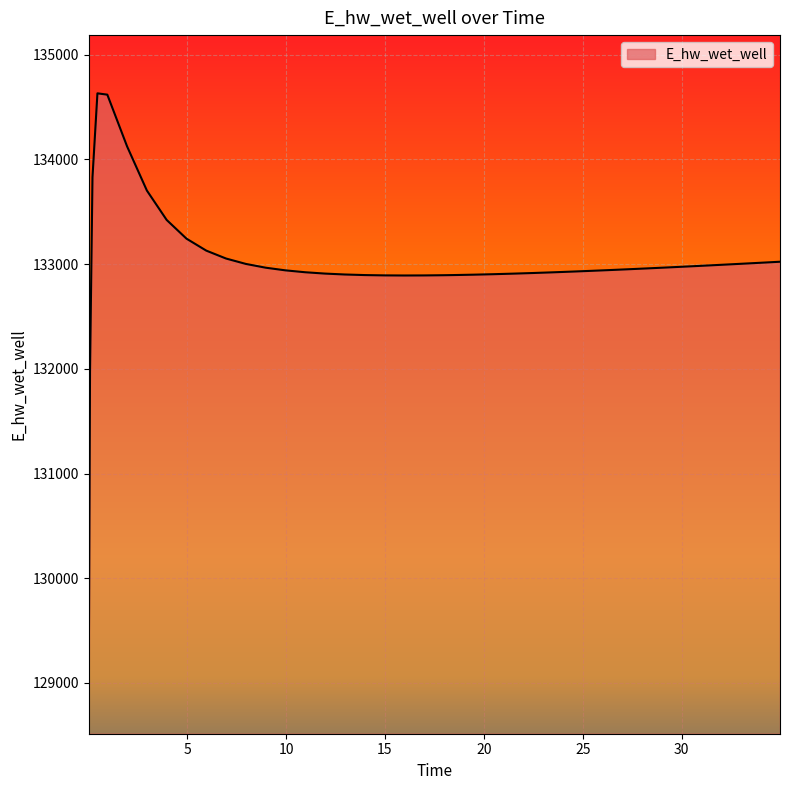

What is the smallest value displayed?

129071.2